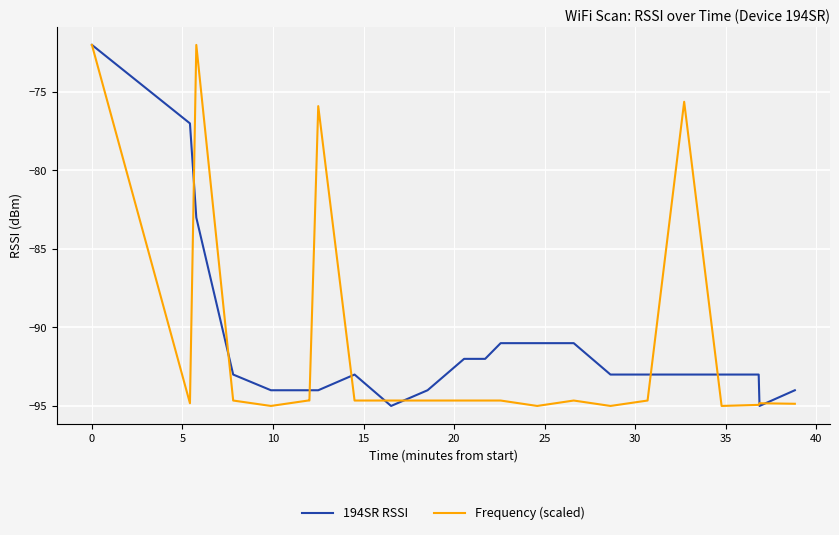

What is the minimum value shown in the chart?

-95.0